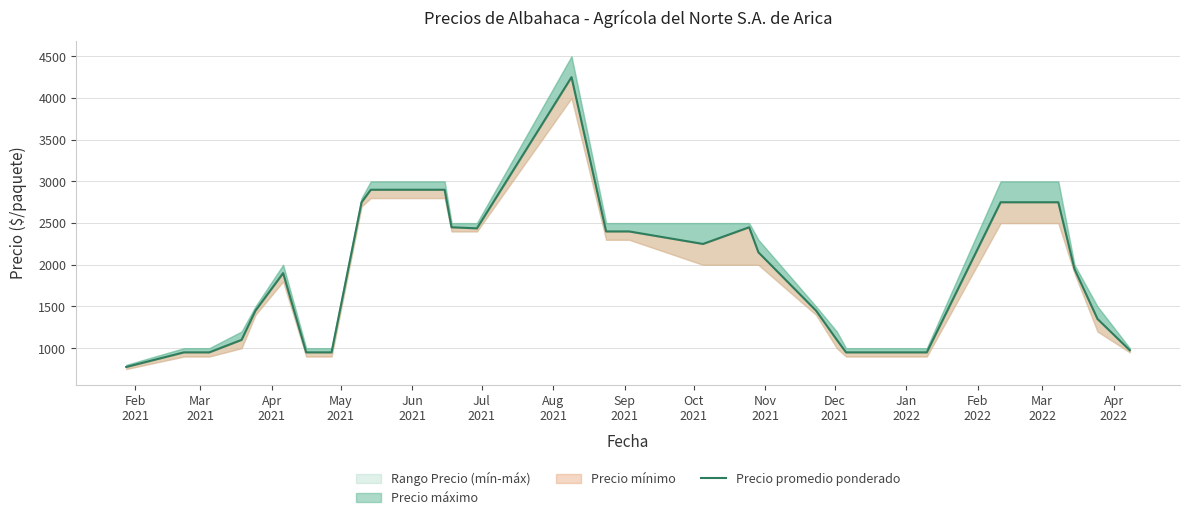

How many values are below 1950?

17